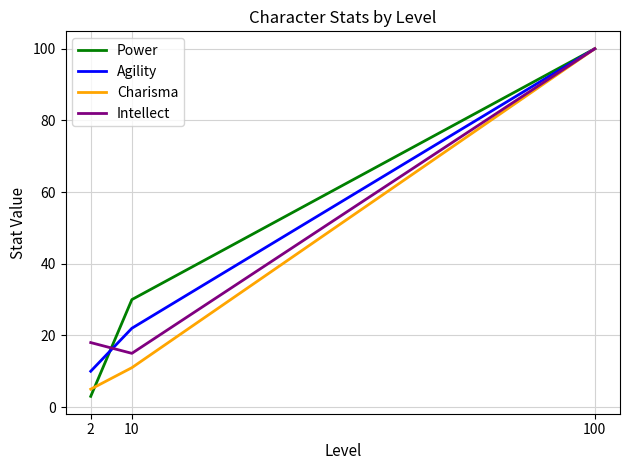

Is this an area chart (filled region under the line)?

No